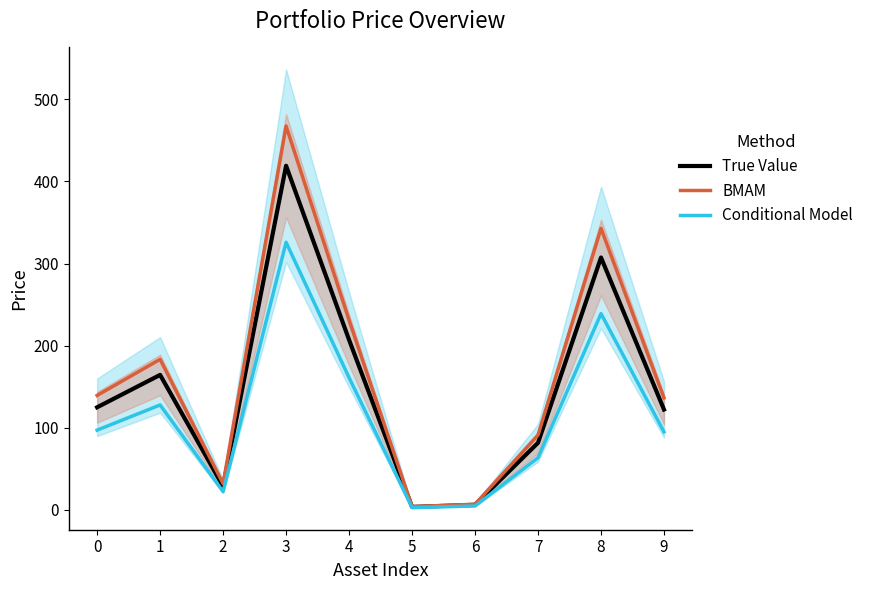

Reading left to right, extract all data points from this chart.

True Value: 0=125.0	1=164.5	2=28.8	3=419.1	4=207.2	5=3.7	6=6.3	7=81.8	8=307.4	9=122.3
BMAM: 0=139.5	1=183.5	2=32.1	3=467.5	4=231.1	5=4.1	6=7.0	7=91.2	8=342.9	9=136.4
Conditional Model: 0=97.2	1=127.9	2=22.4	3=325.9	4=161.1	5=2.9	6=4.9	7=63.6	8=239.0	9=95.1